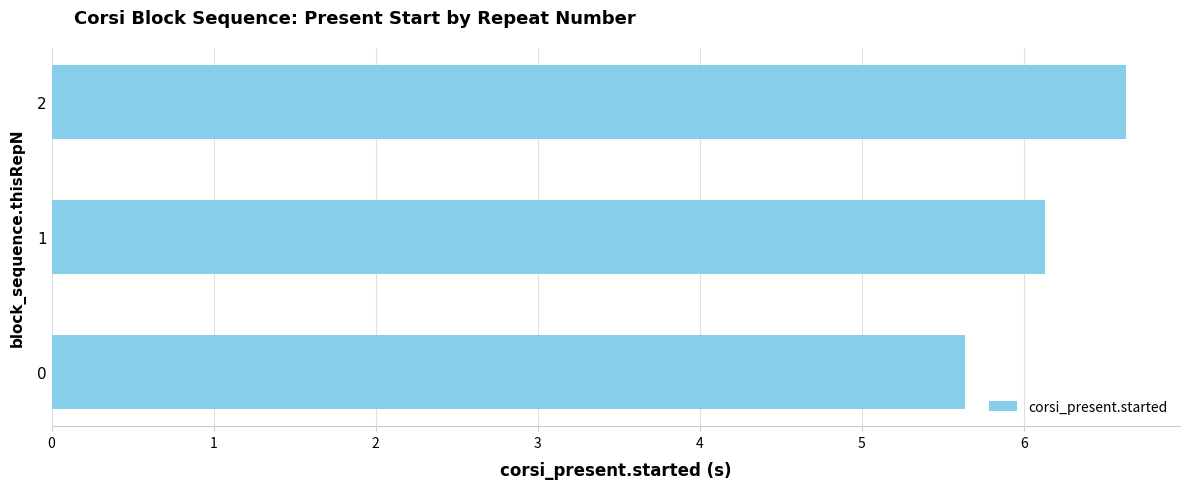

Count the number of values greater than 6.

2